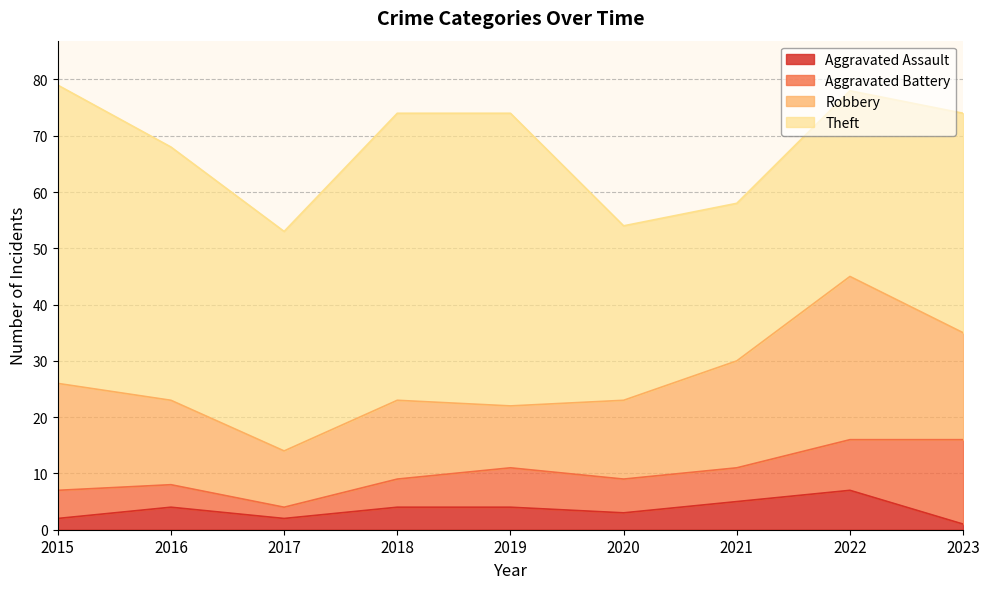

What is the minimum value for Theft?

28